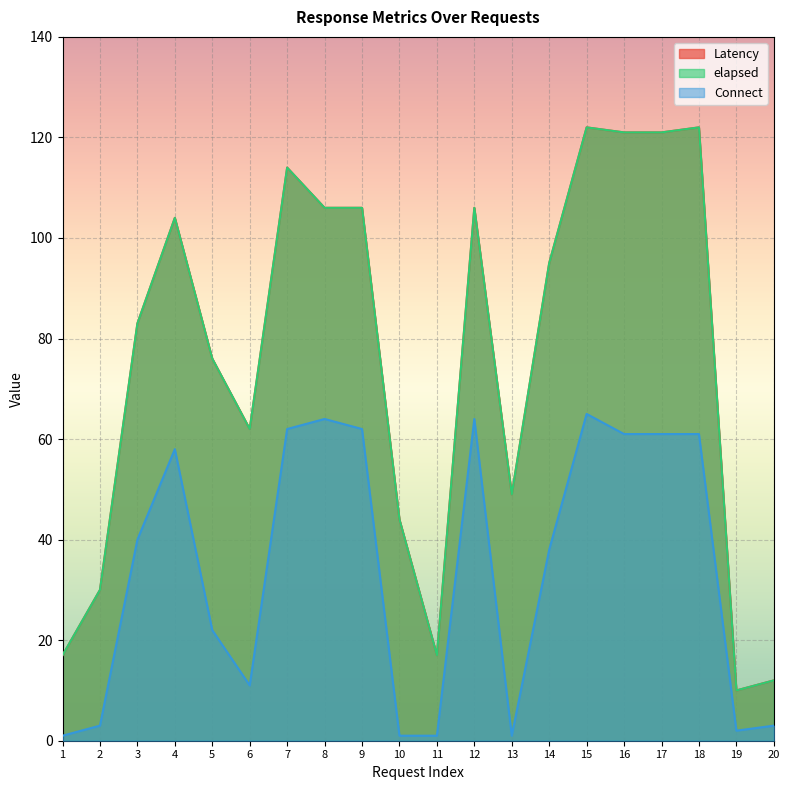

What is the value of the elapsed point at the 12th from the left?

106